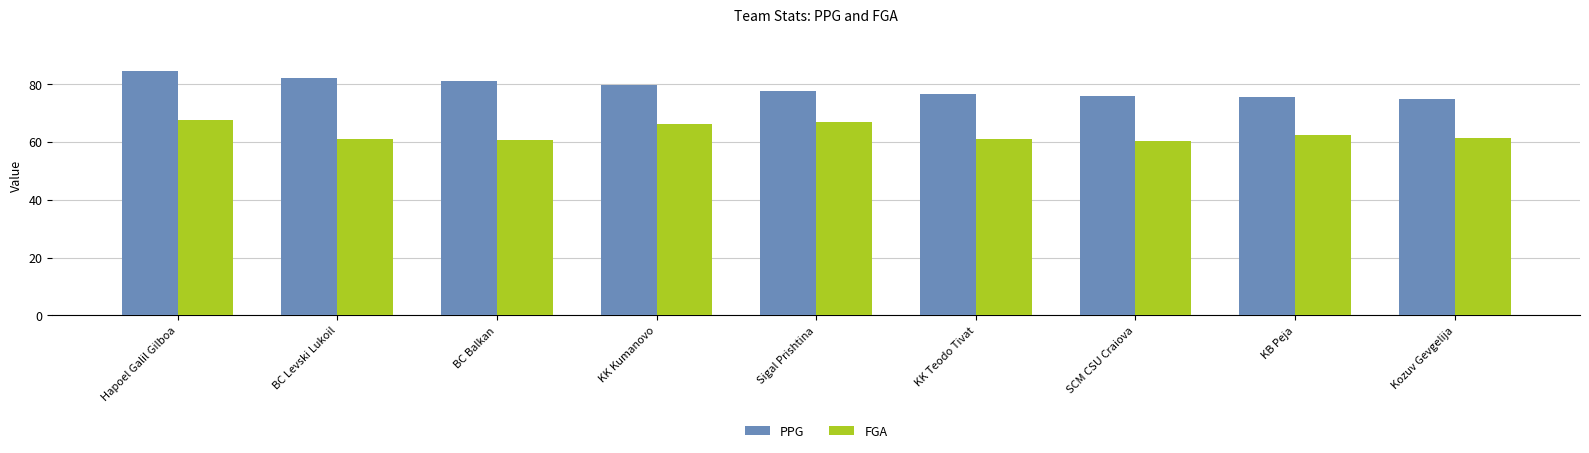

How many series are shown in this chart?

2